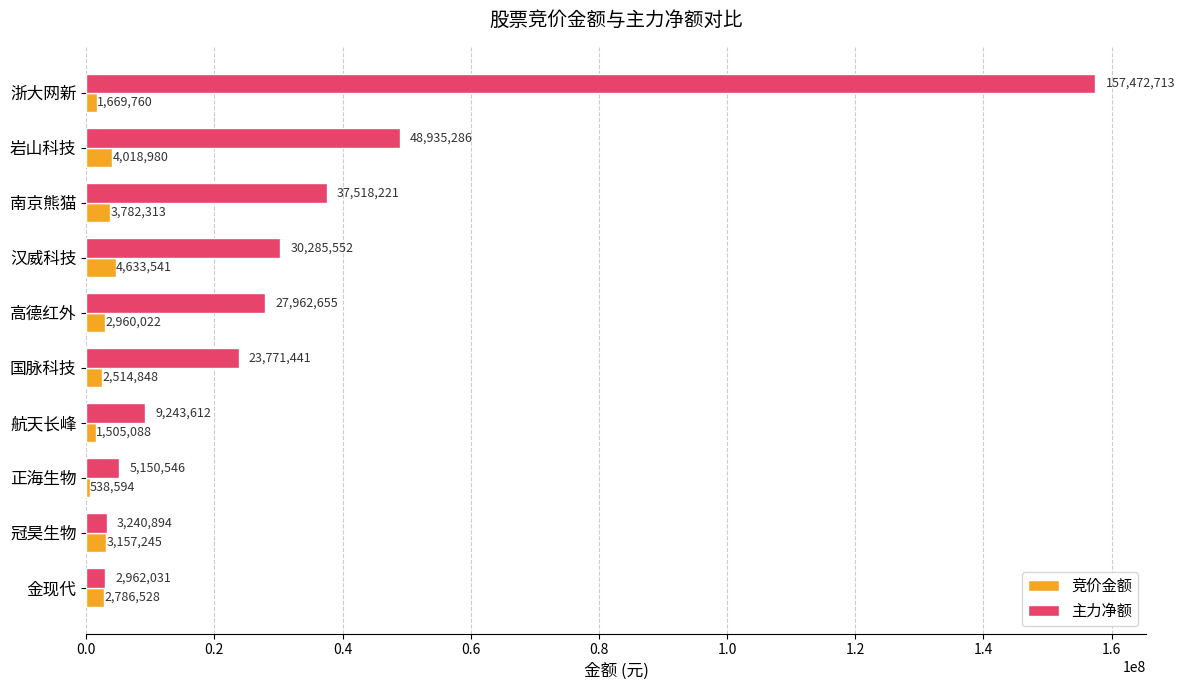

Rank the series by their average value, from lowest to highest.

竞价金额, 主力净额